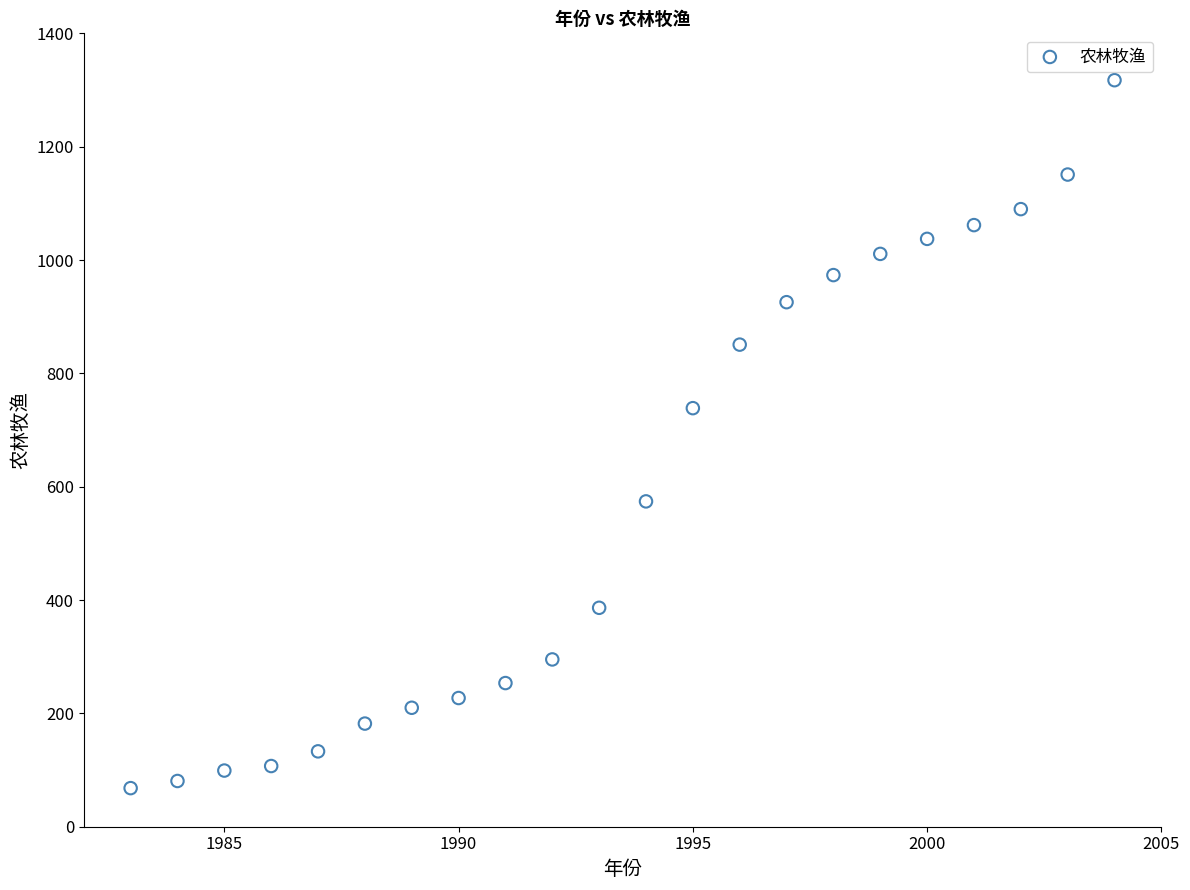

What Y value in the scatter plot is closest to 692?

738.6